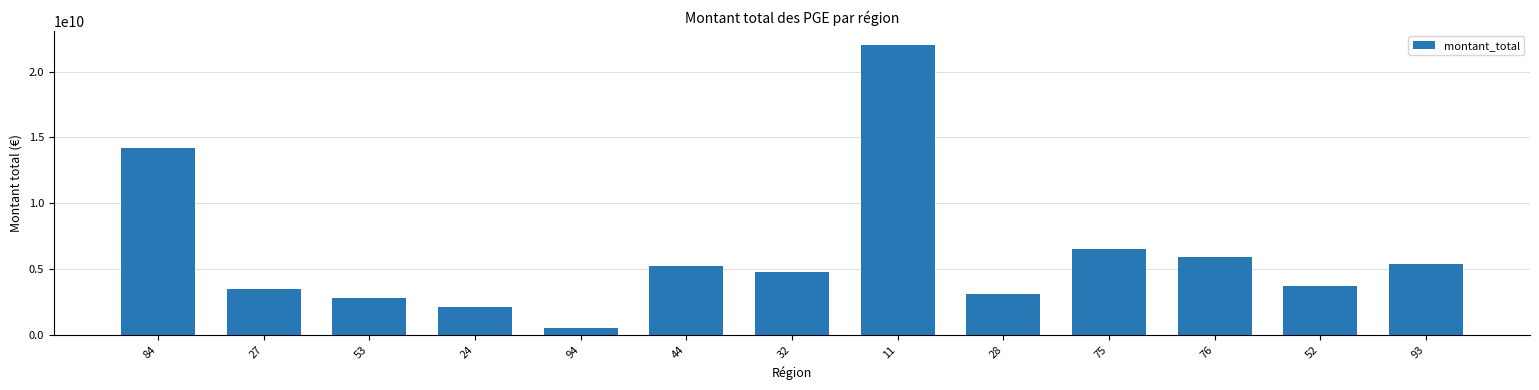

How many bars are there in total?

13